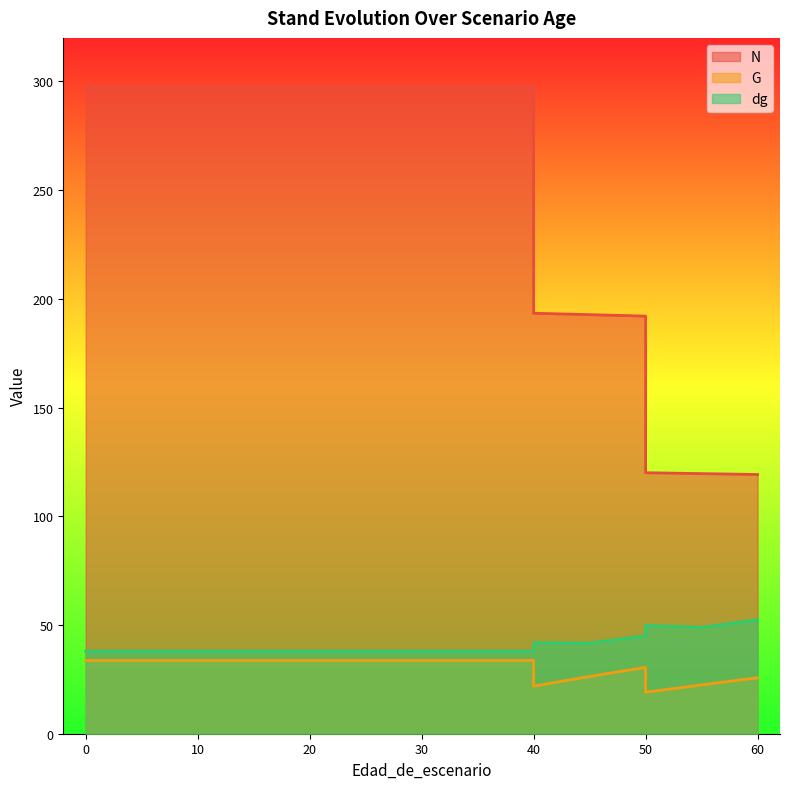

What is the maximum value shown in the chart?

297.5